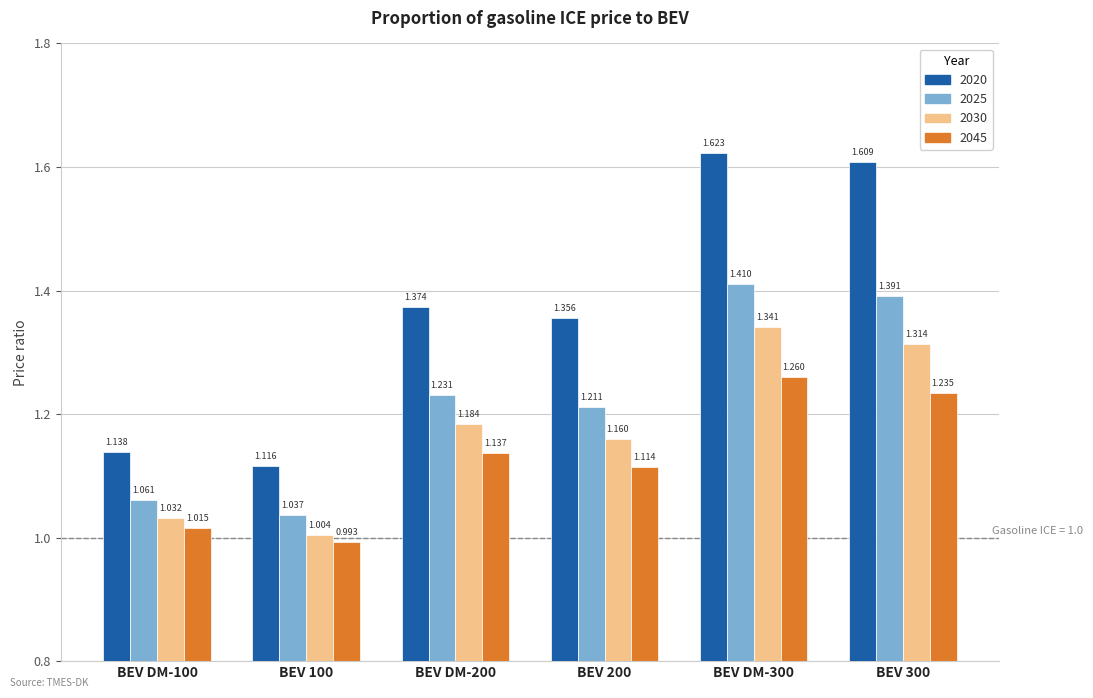

At BEV 300, list the series in order from smallest to largest.

2045, 2030, 2025, 2020